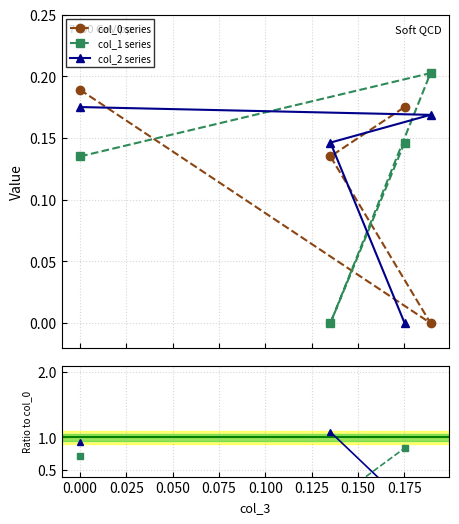

True or false: col_2 series has a value of 1.6 at 0.025.

False